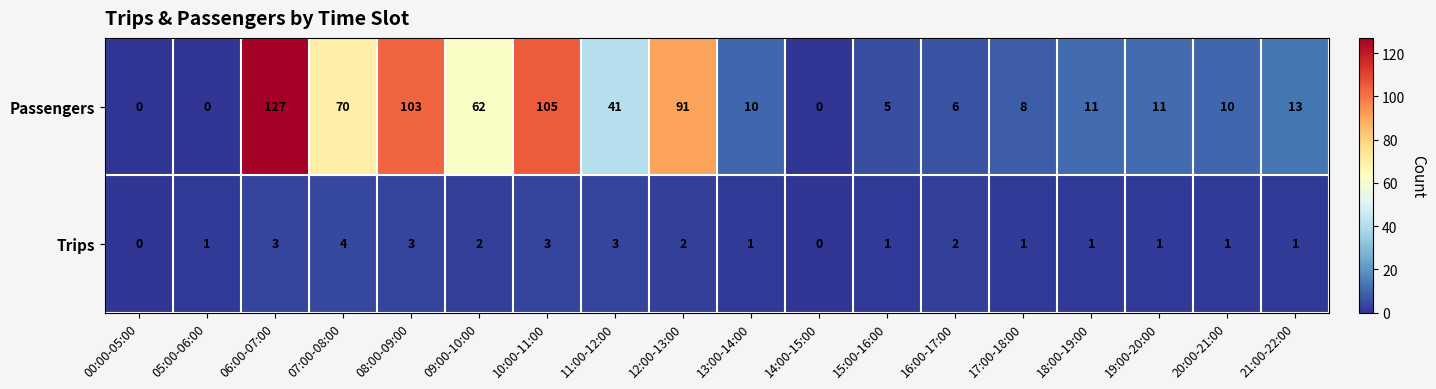

The Passengers series shows 17 at 19:00-20:00. True or false?

False